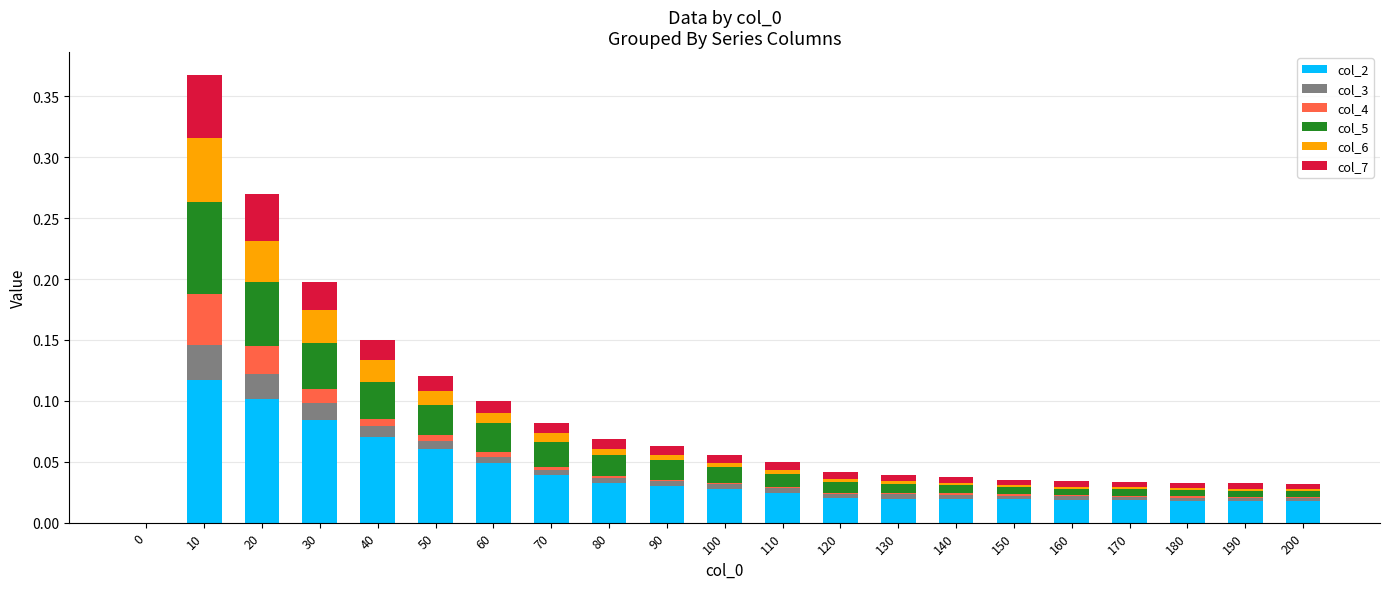

Are the bars grouped side by side (vs. stacked)?

No